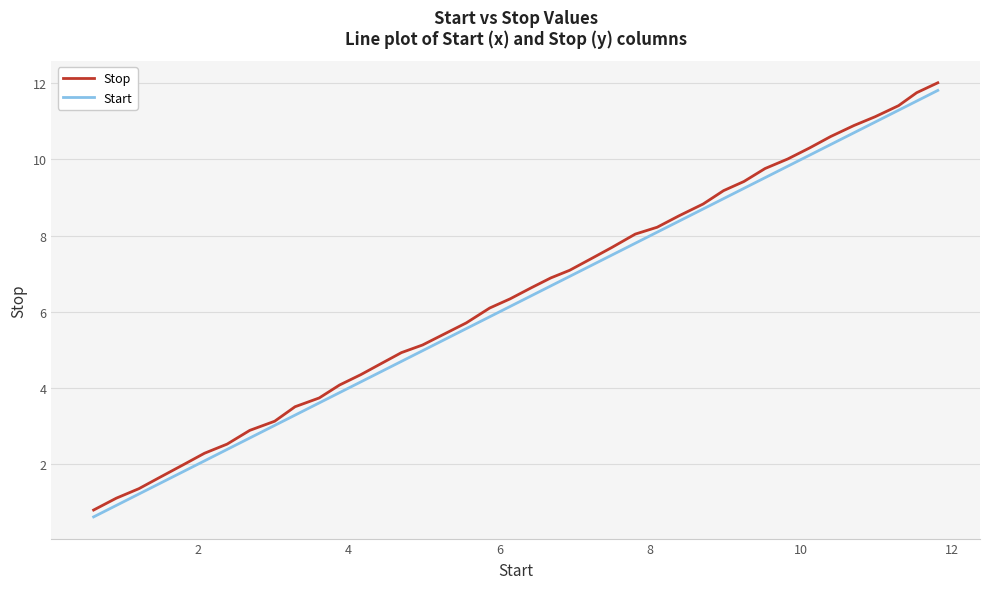

True or false: Start and Stop intersect in this chart.

False